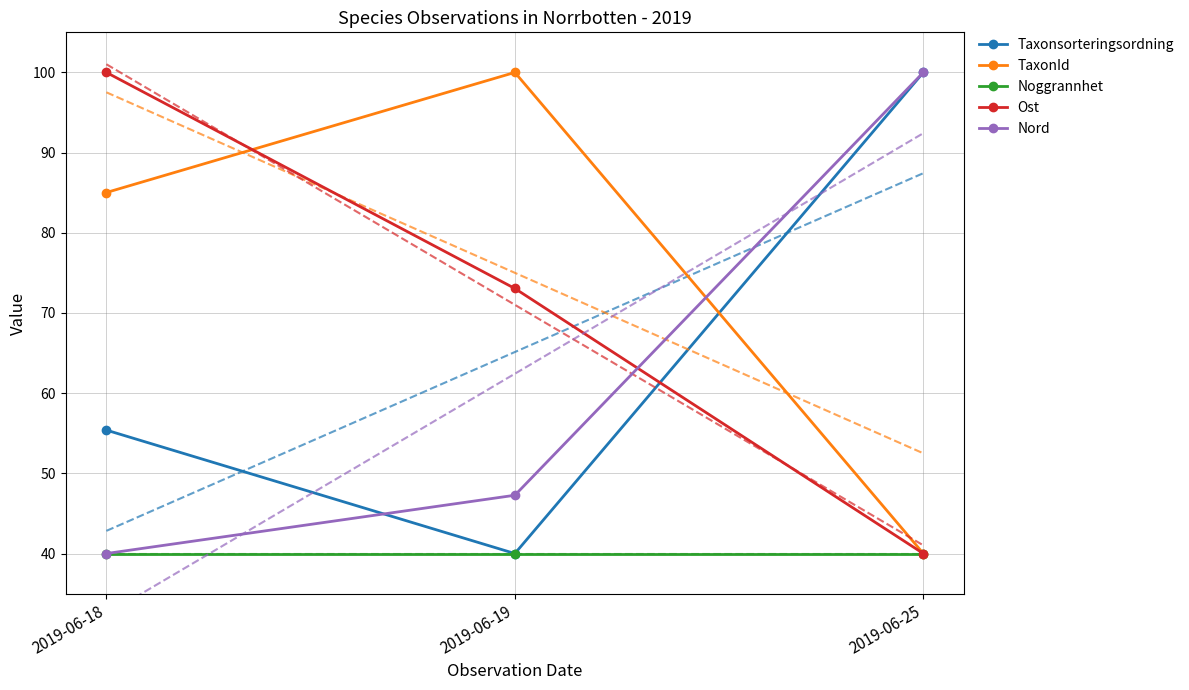

Which series changed the most between 2019-06-18 and 2019-06-25?

Ost